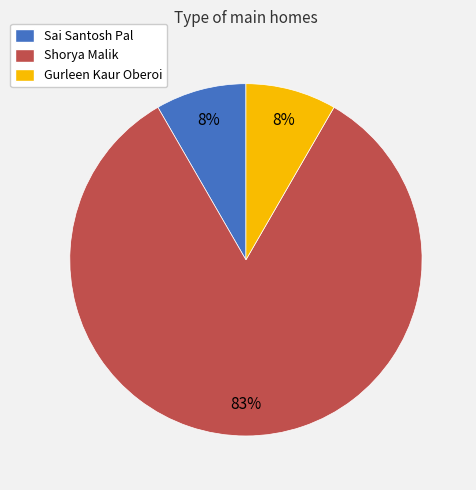

Do Shorya Malik and Gurleen Kaur Oberoi together represent more than half of the pie?

Yes